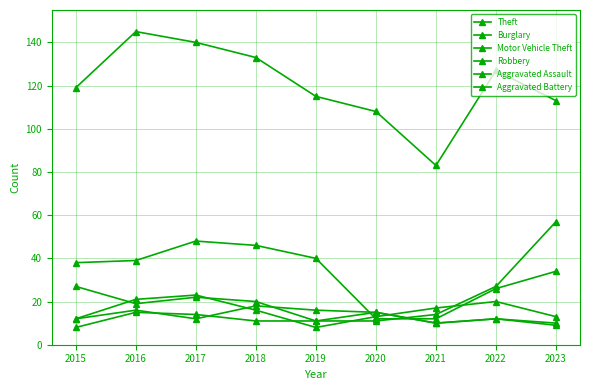

List the series in order of their peak value, lowest first.

Aggravated Battery, Aggravated Assault, Robbery, Burglary, Motor Vehicle Theft, Theft